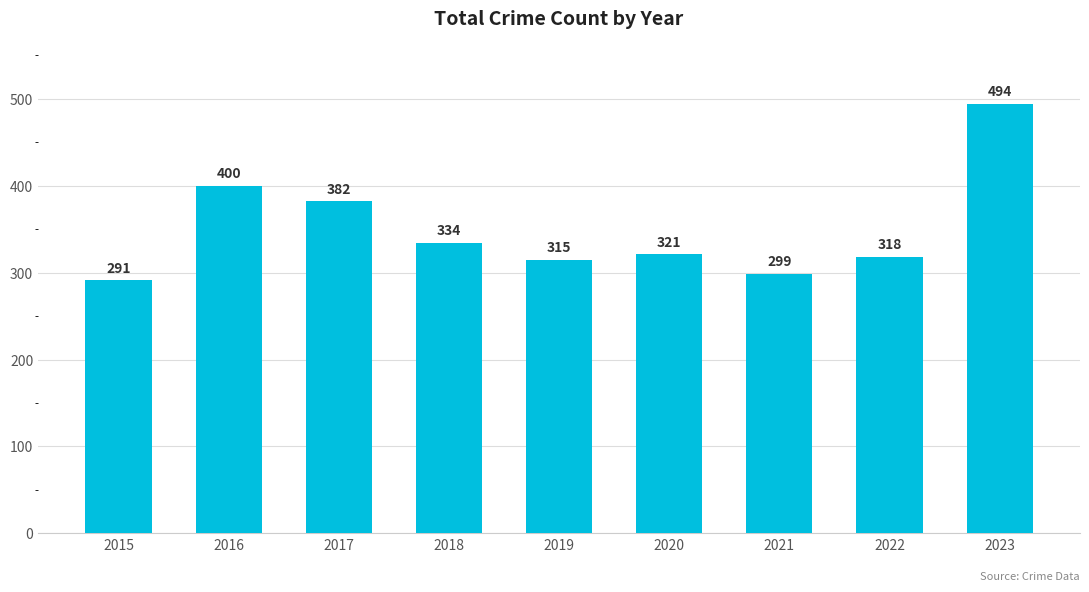

Read the value at 2015, to the nearest 5.

290